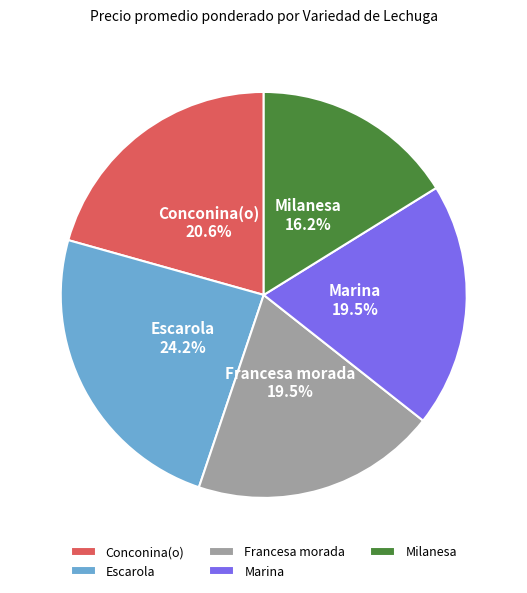

Which has a higher value, Marina or Milanesa?

Marina